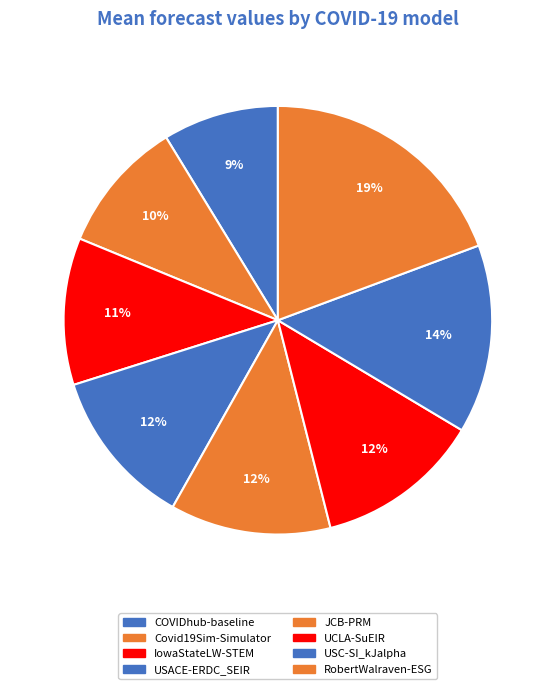

To the nearest percent, what portion does IowaStateLW-STEM represent?

11%